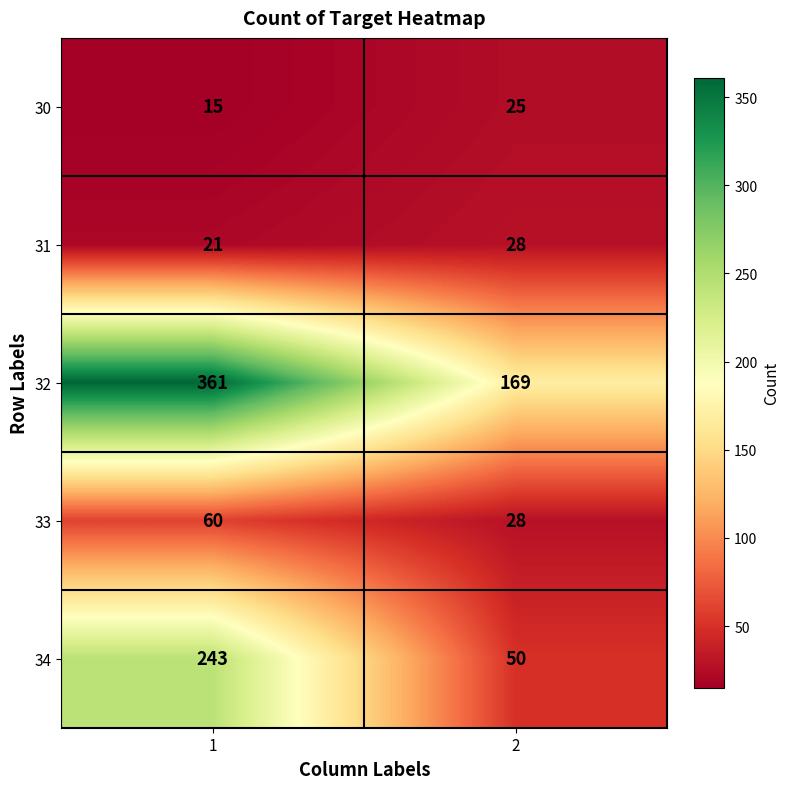

Rank the series at 1 from highest to lowest value.

32, 34, 33, 31, 30